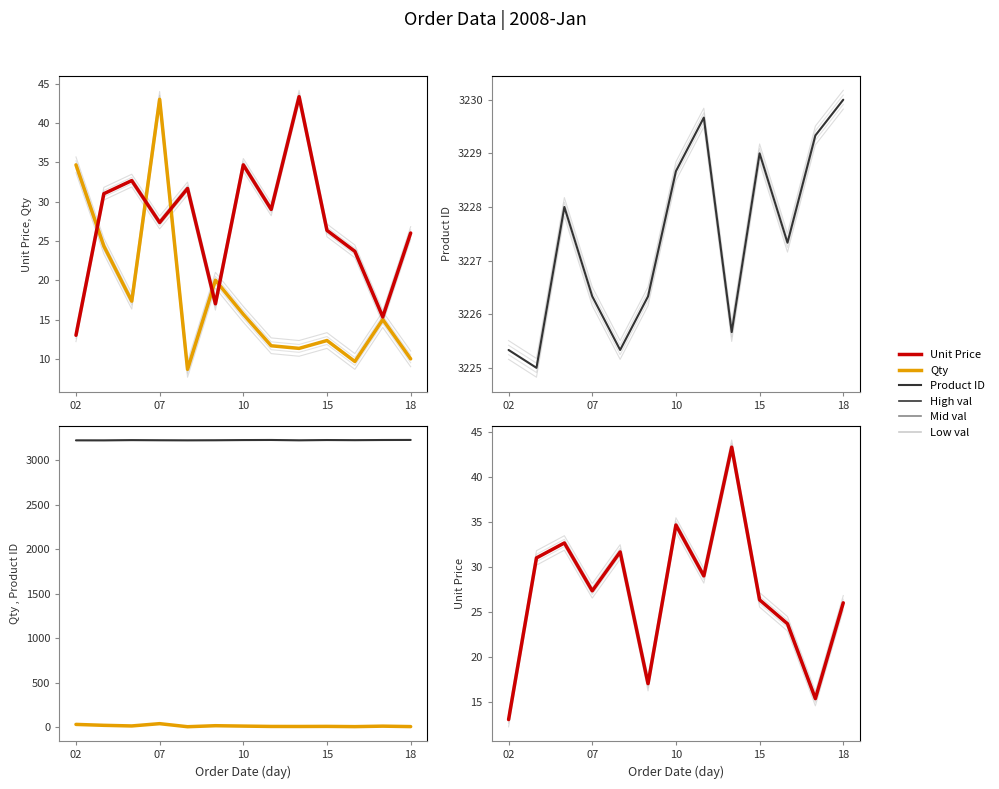

Between 18 and 8, which series saw the biggest shift?

Unit Price